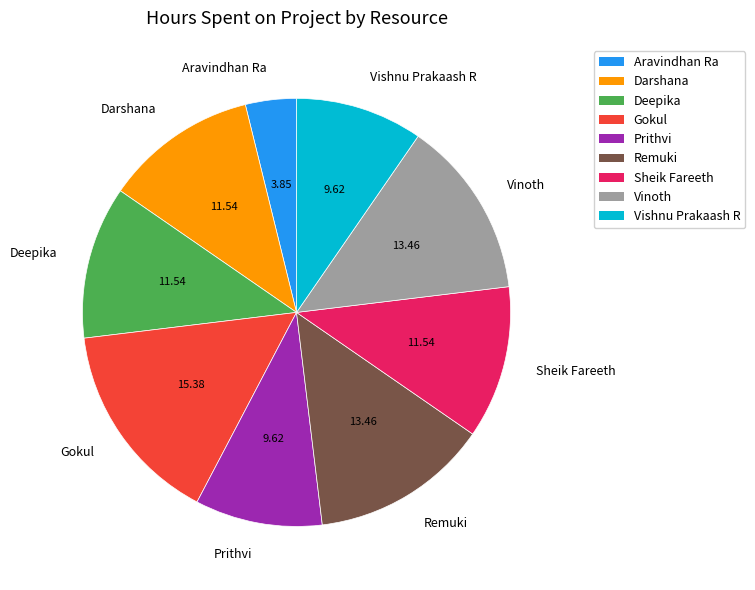

Is there any slice that represents more than half of the pie?

No